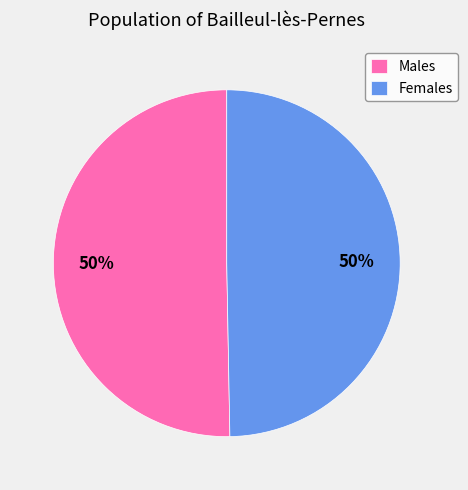

The Females slice represents 57% of the pie. True or false?

False